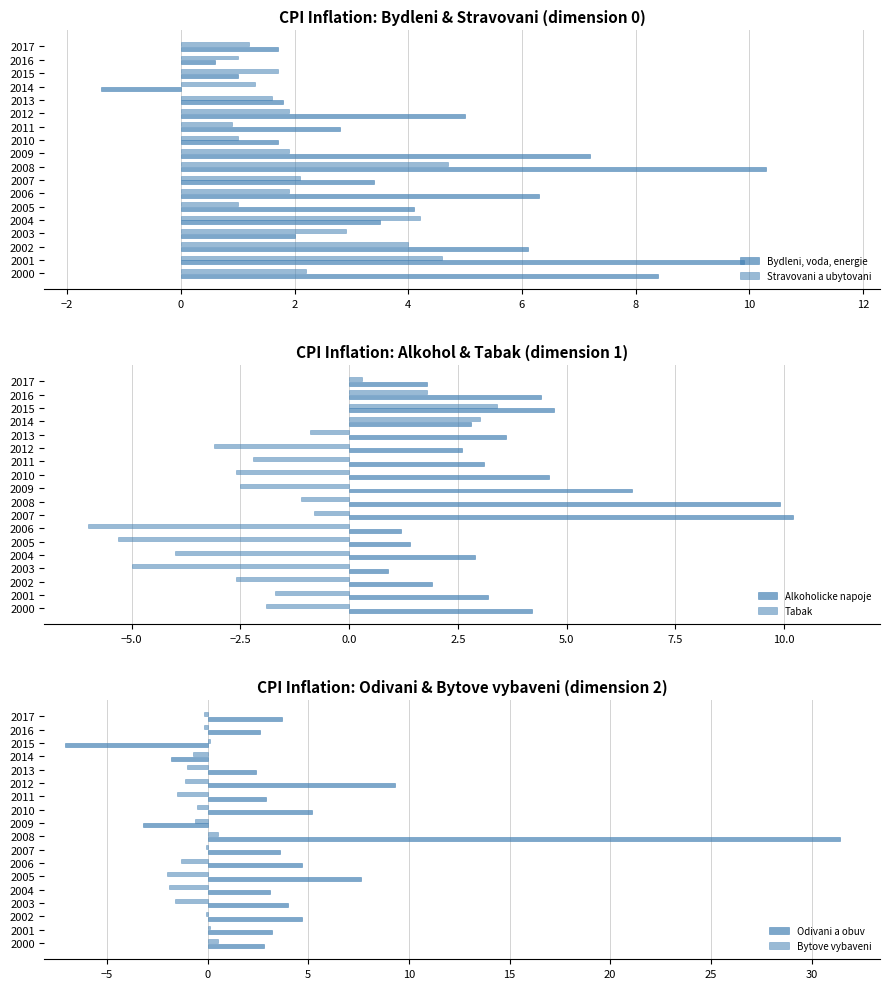

Reading left to right, list all the values displayed in this chart.

Bydleni, voda, energie: 8.4	9.9	6.1	2.0	3.5	4.1	6.3	3.4	10.3	7.2	1.7	2.8	5.0	1.8	-1.4	1.0	0.6	1.7
Stravovani a ubytovani: 2.2	4.6	4.0	2.9	4.2	1.0	1.9	2.1	4.7	1.9	1.0	0.9	1.9	1.6	1.3	1.7	1.0	1.2
Alkoholicke napoje: 4.2	3.2	1.9	0.9	2.9	1.4	1.2	10.2	9.9	6.5	4.6	3.1	2.6	3.6	2.8	4.7	4.4	1.8
Tabak: -1.9	-1.7	-2.6	-5.0	-4.0	-5.3	-6.0	-0.8	-1.1	-2.5	-2.6	-2.2	-3.1	-0.9	3.0	3.4	1.8	0.3
Odivani a obuv: 2.8	3.2	4.7	4.0	3.1	7.6	4.7	3.6	31.4	-3.2	5.2	2.9	9.3	2.4	-1.8	-7.1	2.6	3.7
Bytove vybaveni: 0.5	0.1	-0.1	-1.6	-1.9	-2.0	-1.3	-0.1	0.5	-0.6	-0.5	-1.5	-1.1	-1.0	-0.7	0.1	-0.2	-0.2